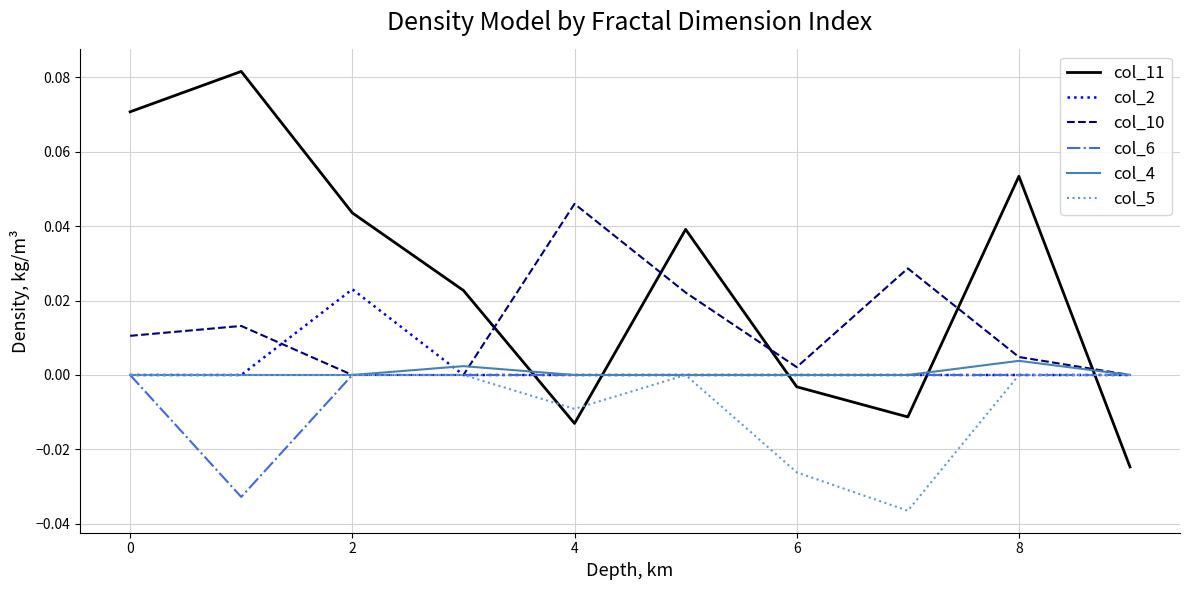

Which series has the largest range (max minus min)?

col_11